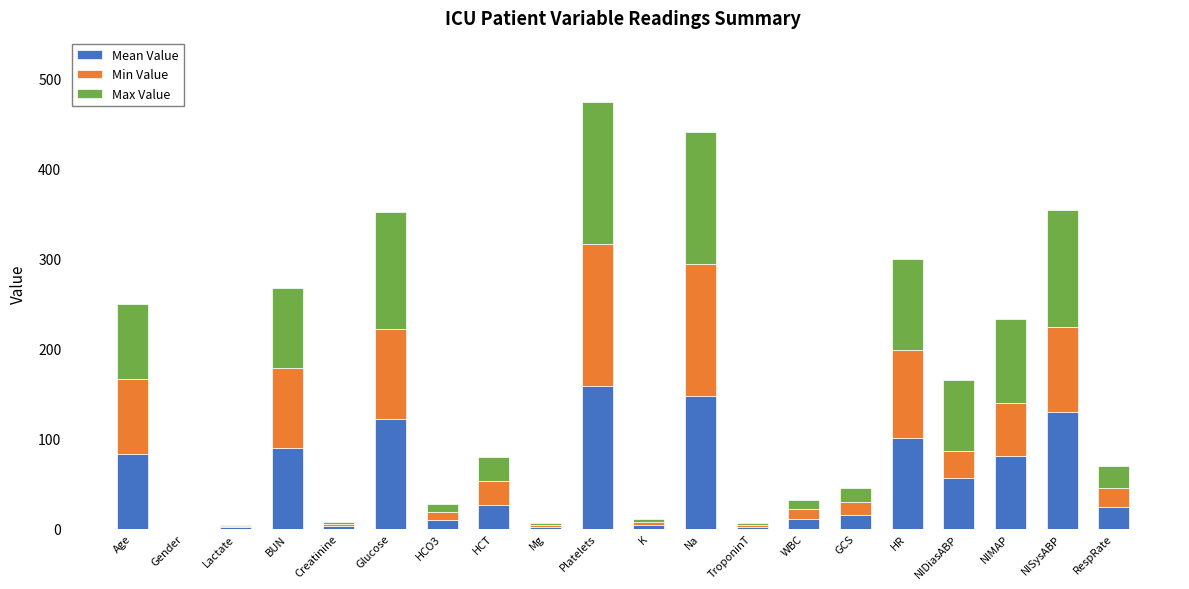

At which category is the sum across all series the highest?

Platelets